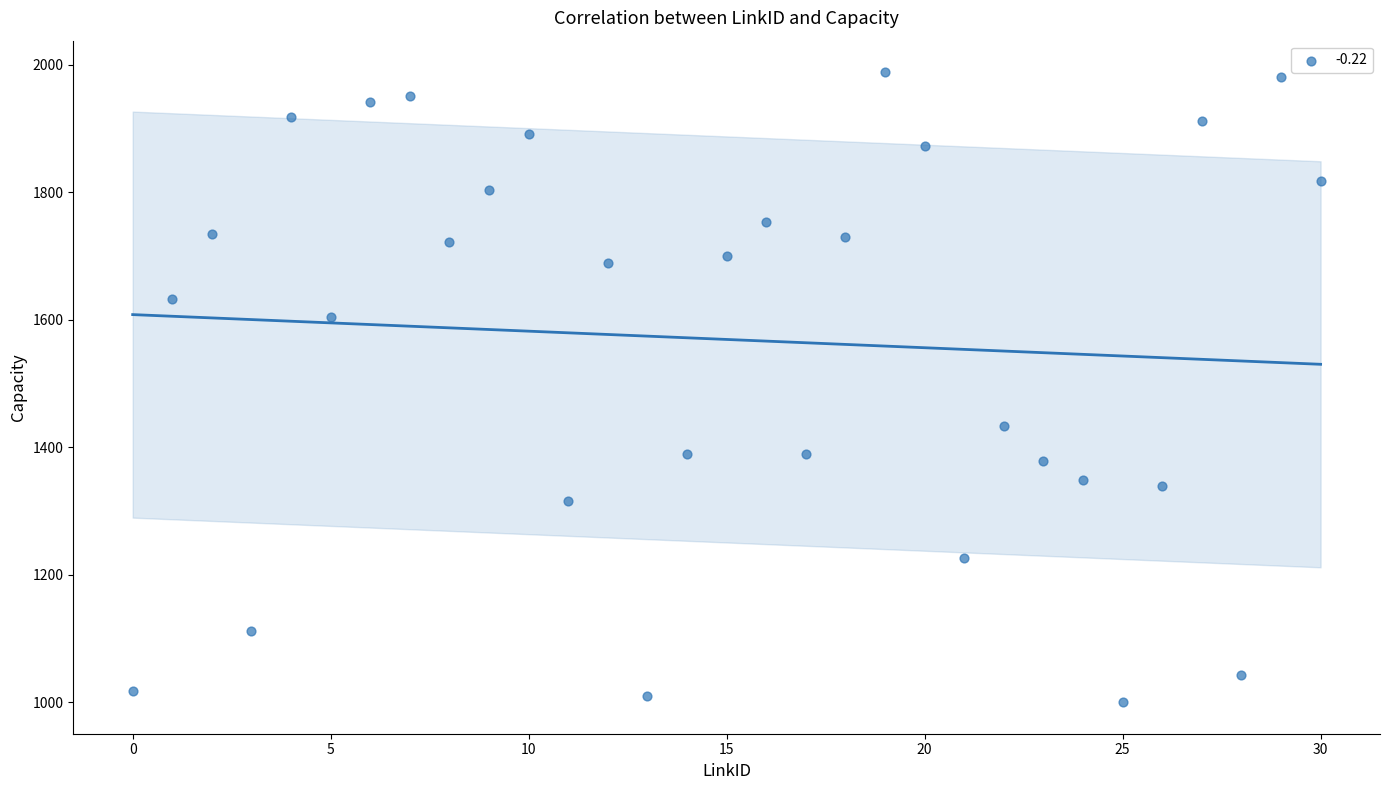

What is the range of Y values (max minus min)?

988